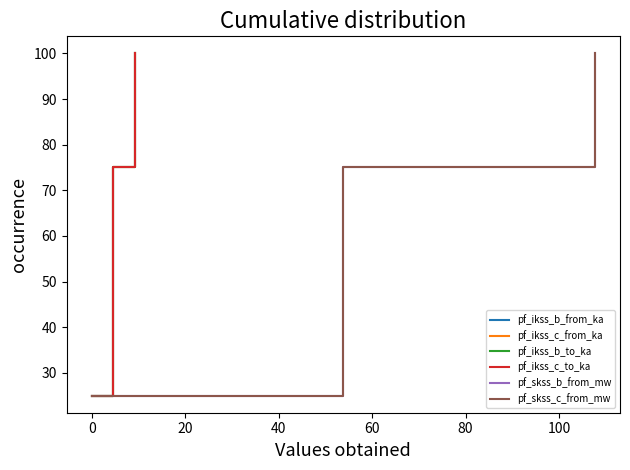

At how many categories does at least one series exceed 38?

3